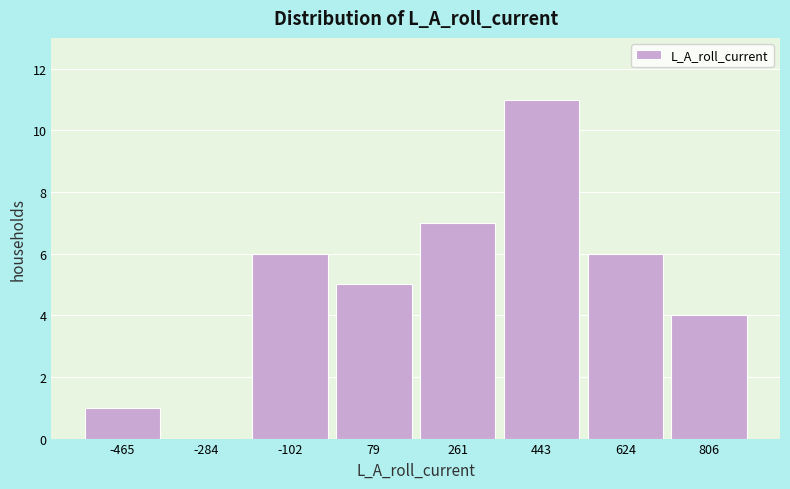

Reading left to right, what are all the values shown in this chart?

-465=1	-284=0	-102=6	79=5	261=7	443=11	624=6	806=4